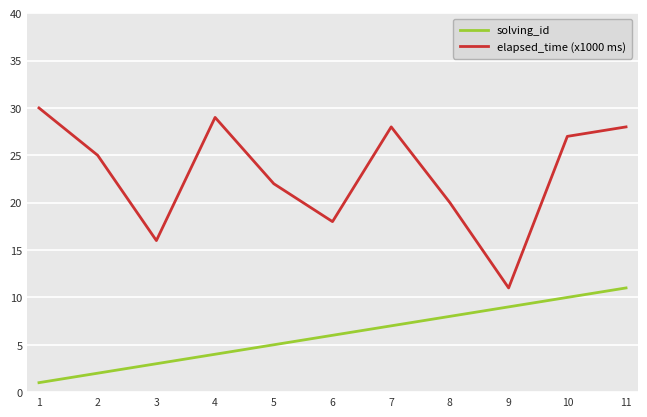

True or false: solving_id and elapsed_time (x1000 ms) cross at least once.

False